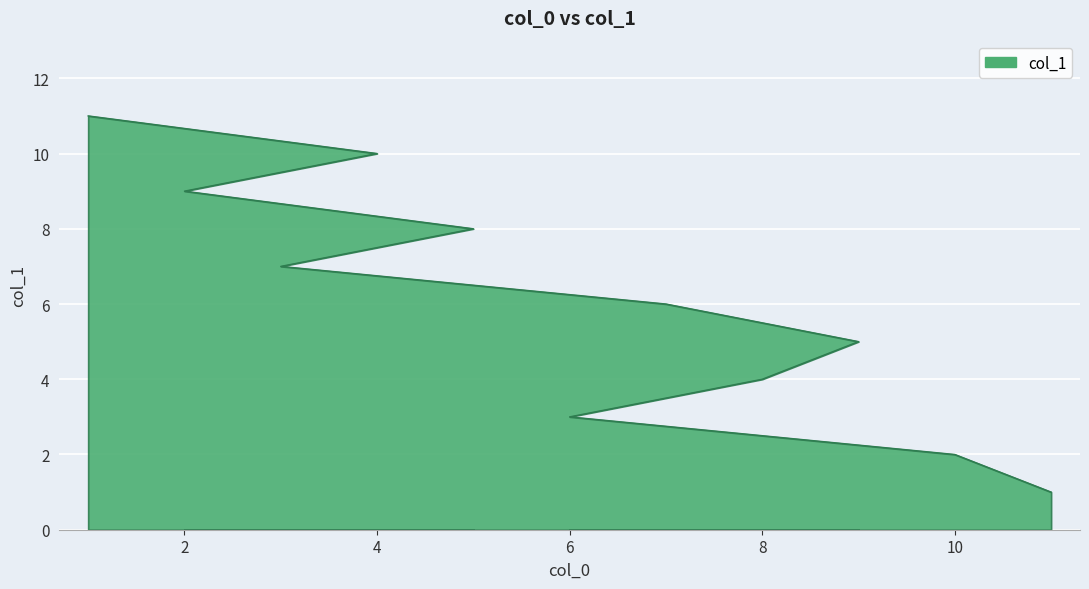

Where is the data nearest to the value 6?

7